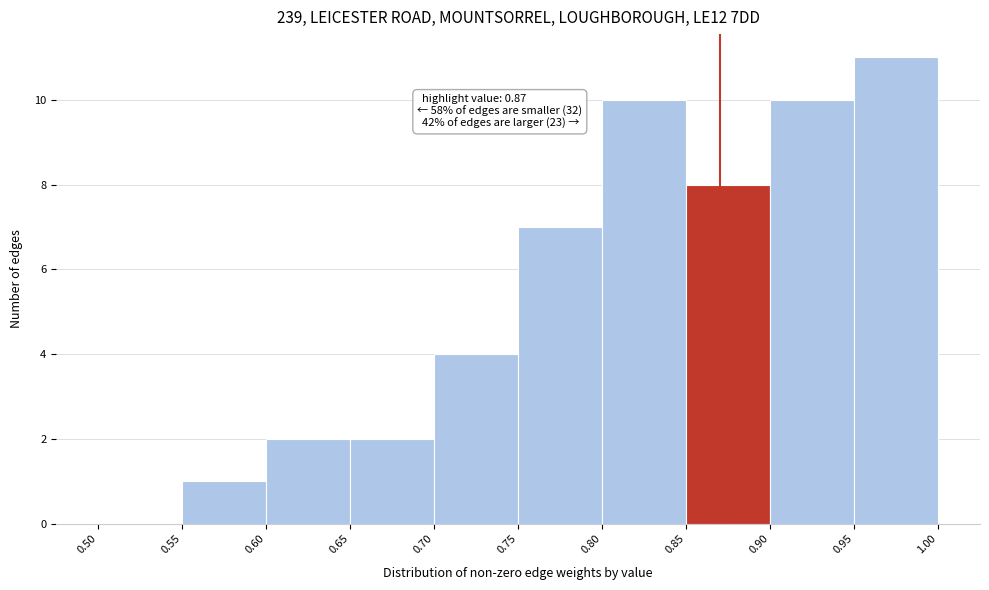

Over which range of the x-axis is the bar tallest?

0.95 to 1.00